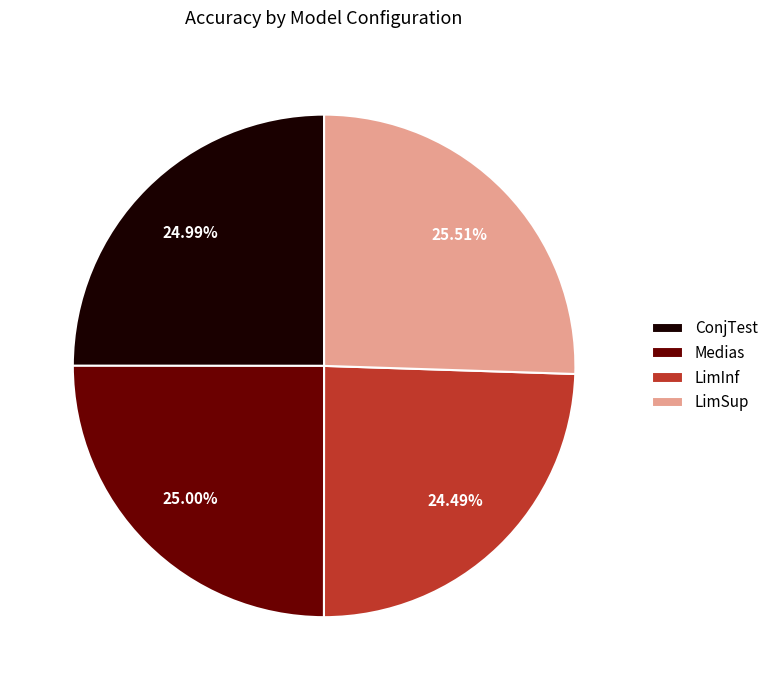

What is the largest slice in the pie chart?

LimSup